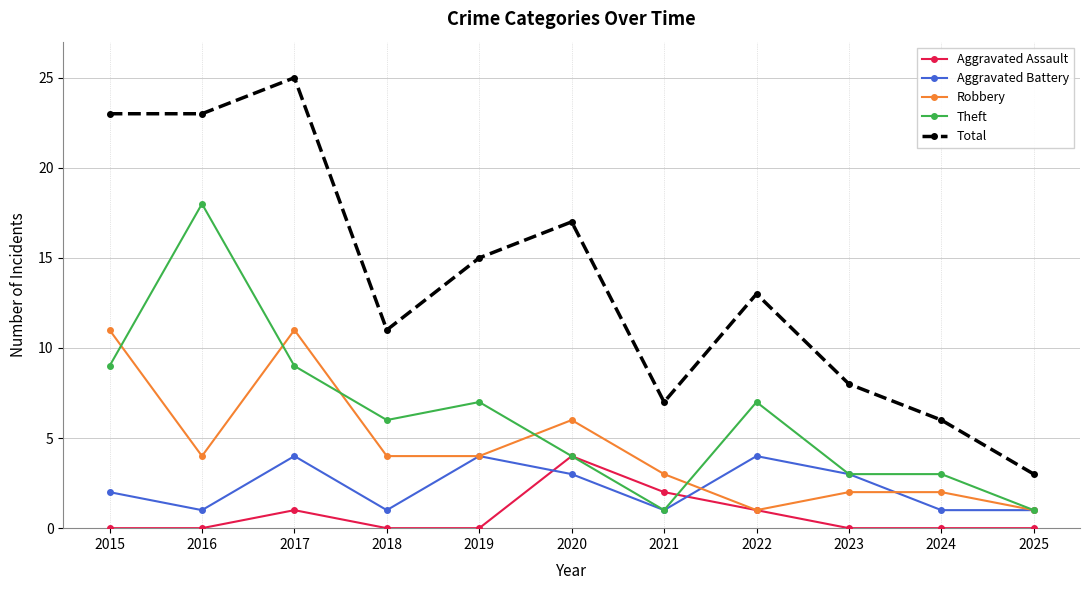

Is it true that Robbery equals 5 at 2019?

False